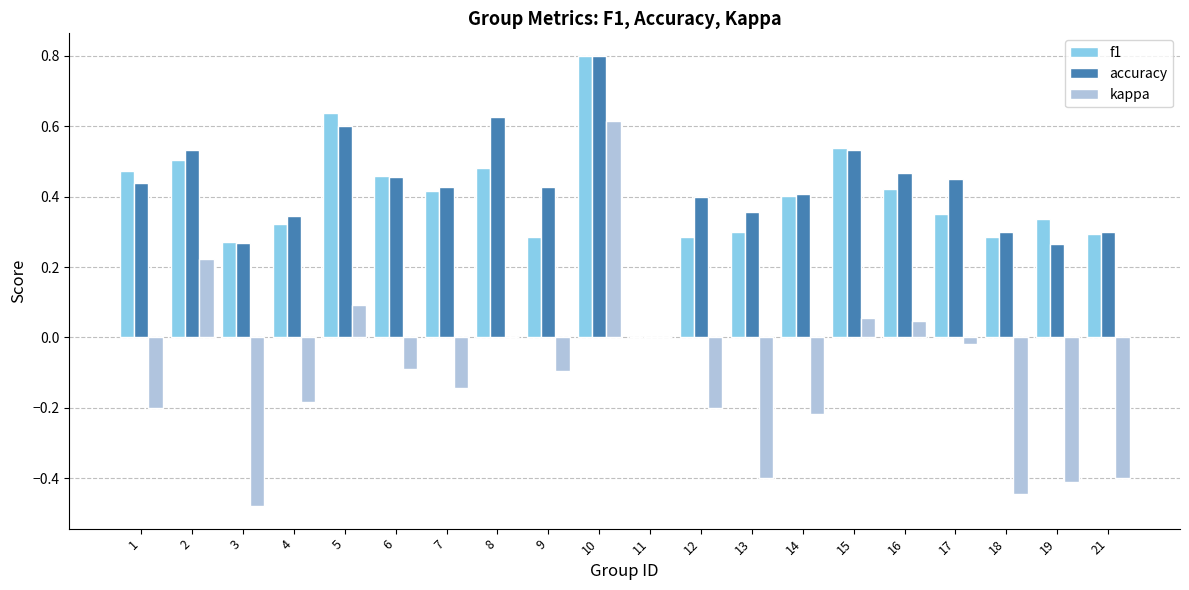

The f1 series shows 0.4 at 18. True or false?

False